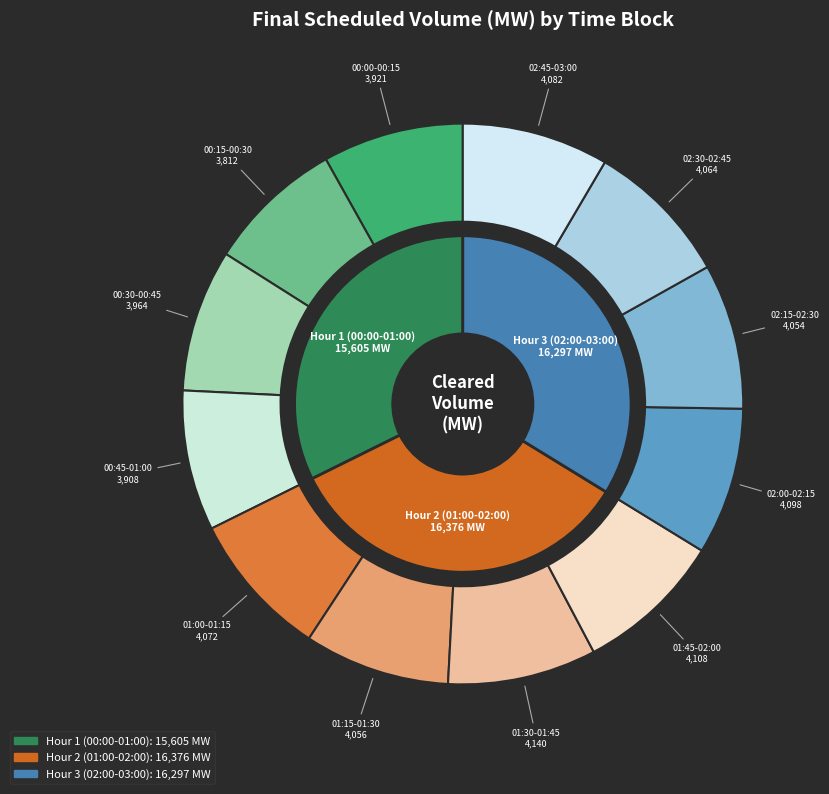

Is it true that 02:30-02:45 is 8% of the pie?

True